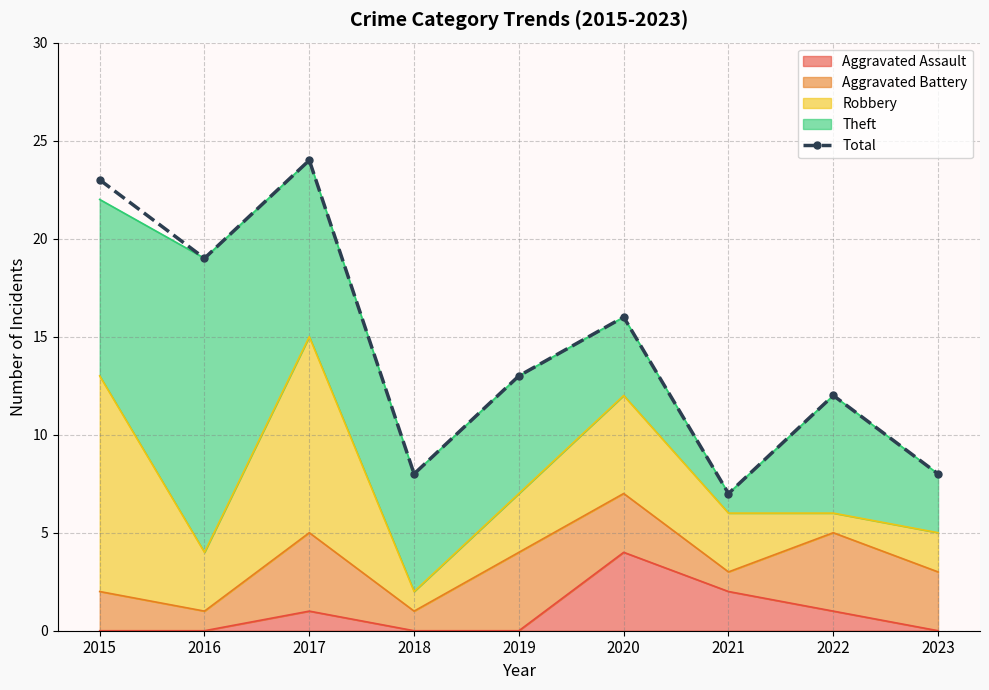

What is the difference between the maximum and minimum values?

17